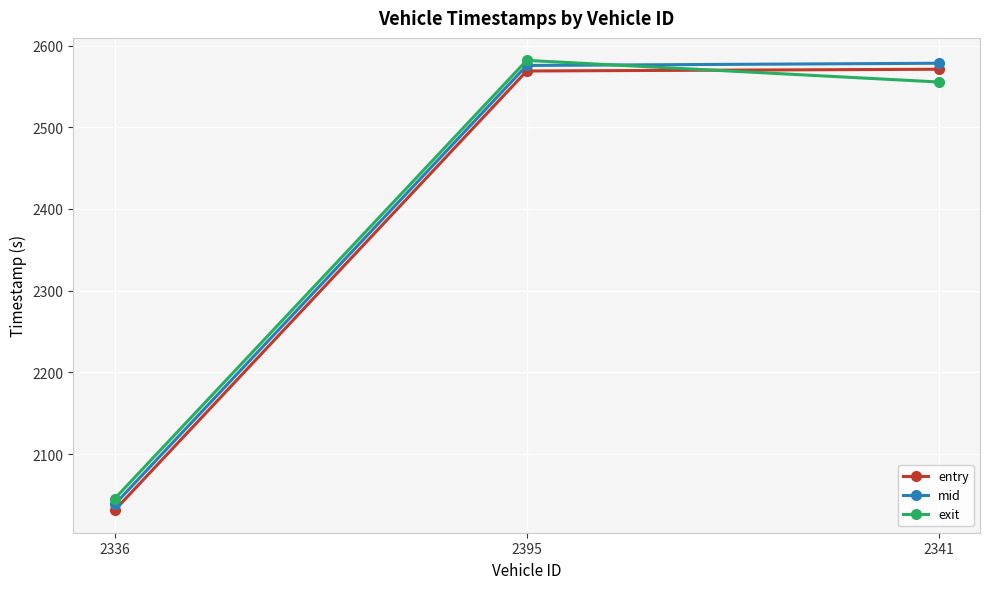

How many values in the entry series are below 2568?

1